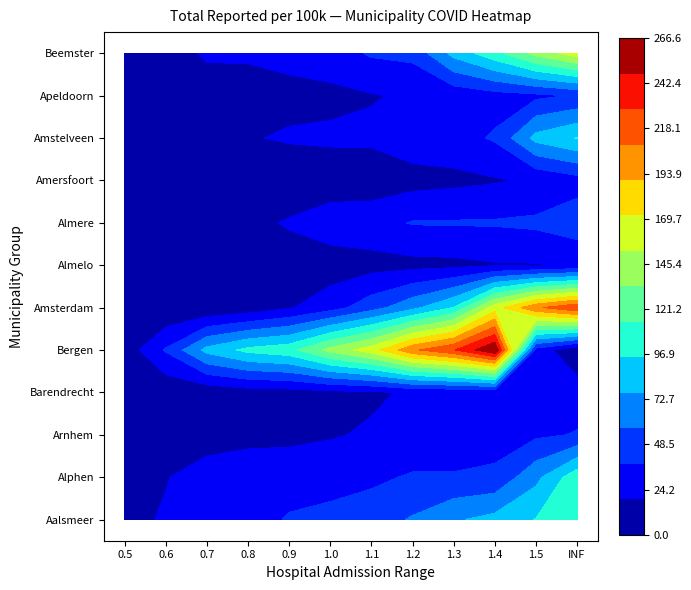

What is the sum of all Alphen values?

481.3